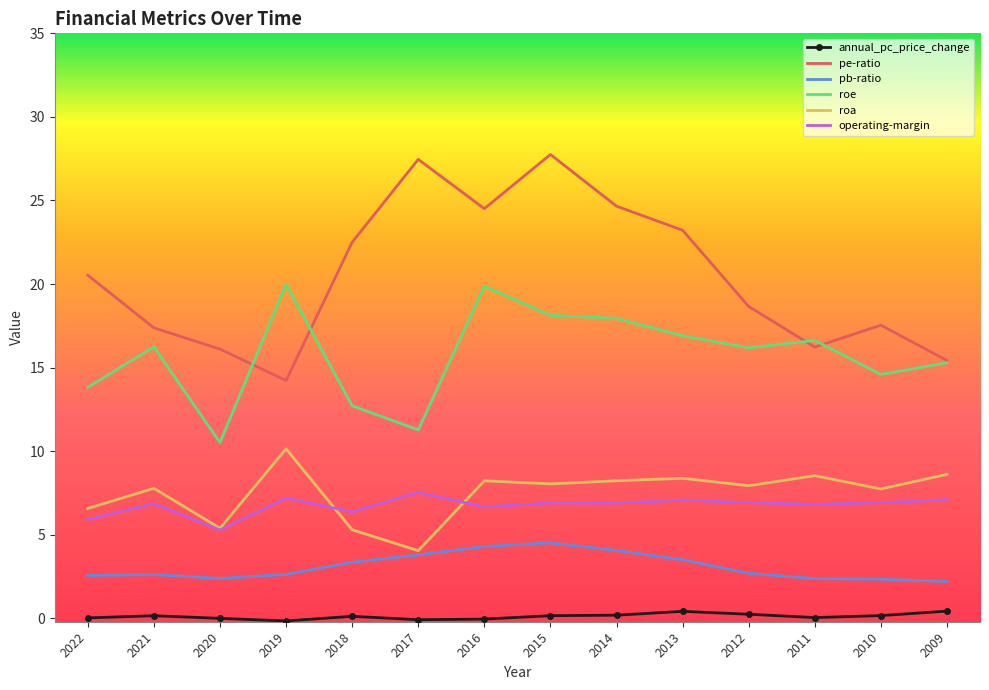

What are all the series names shown in the legend?

annual_pc_price_change, pe-ratio, pb-ratio, roe, roa, operating-margin